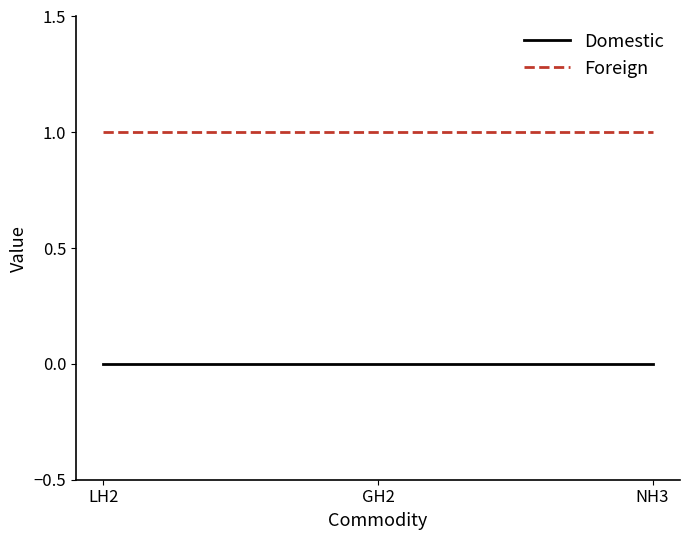

Reading left to right, list all the values displayed in this chart.

Domestic: LH2=0	GH2=0	NH3=0
Foreign: LH2=1	GH2=1	NH3=1